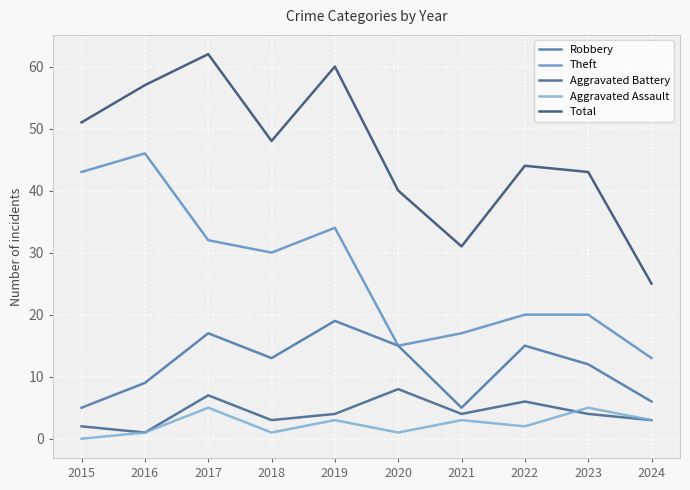

How many lines are shown in the chart?

5